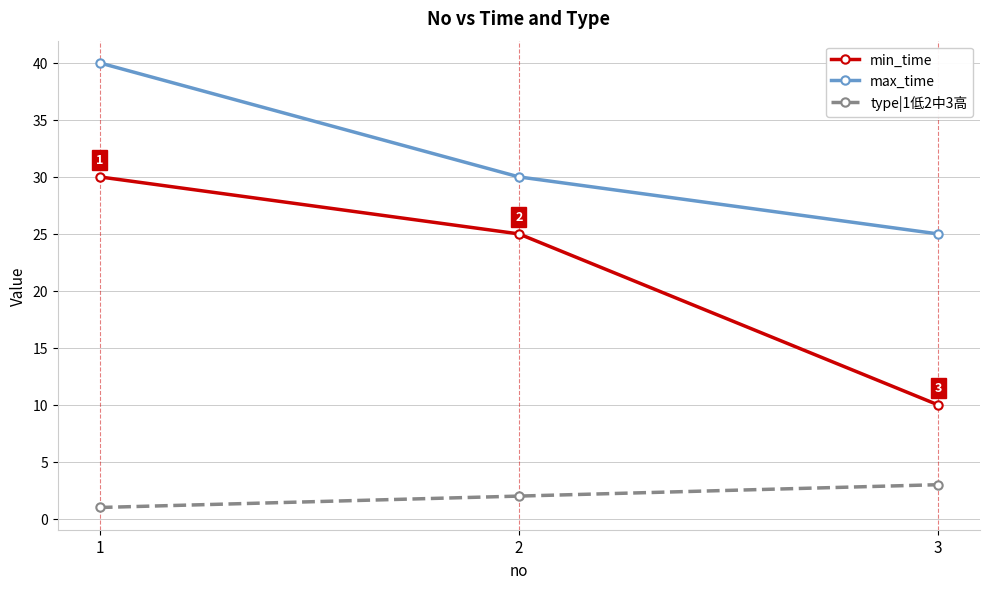

List the series in order of their peak value, highest first.

max_time, min_time, type|1低2中3高